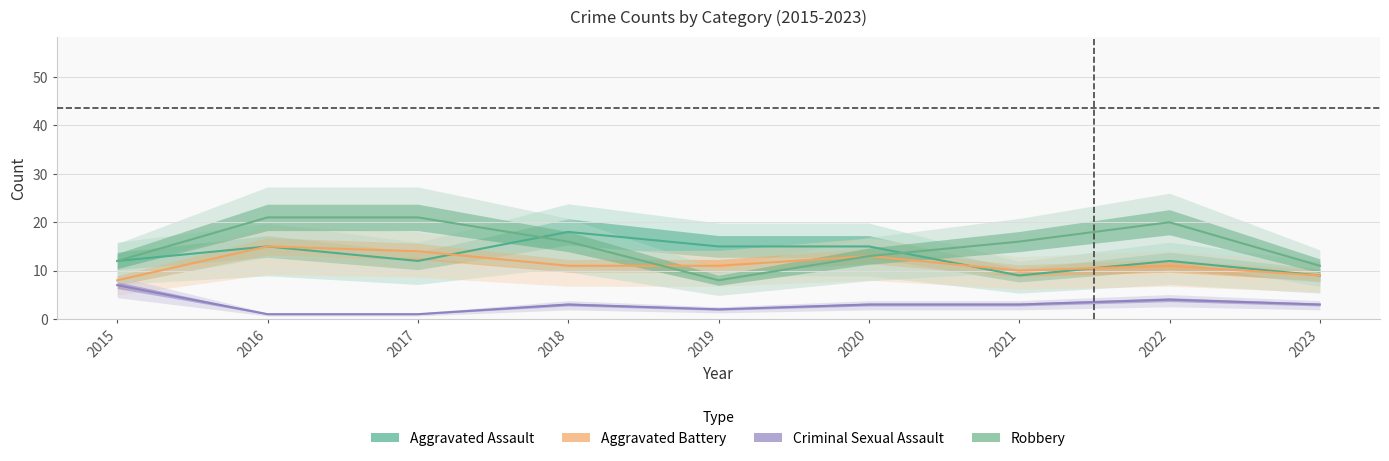

Between which two adjacent categories do Aggravated Battery and Robbery first intersect?

2018 and 2019